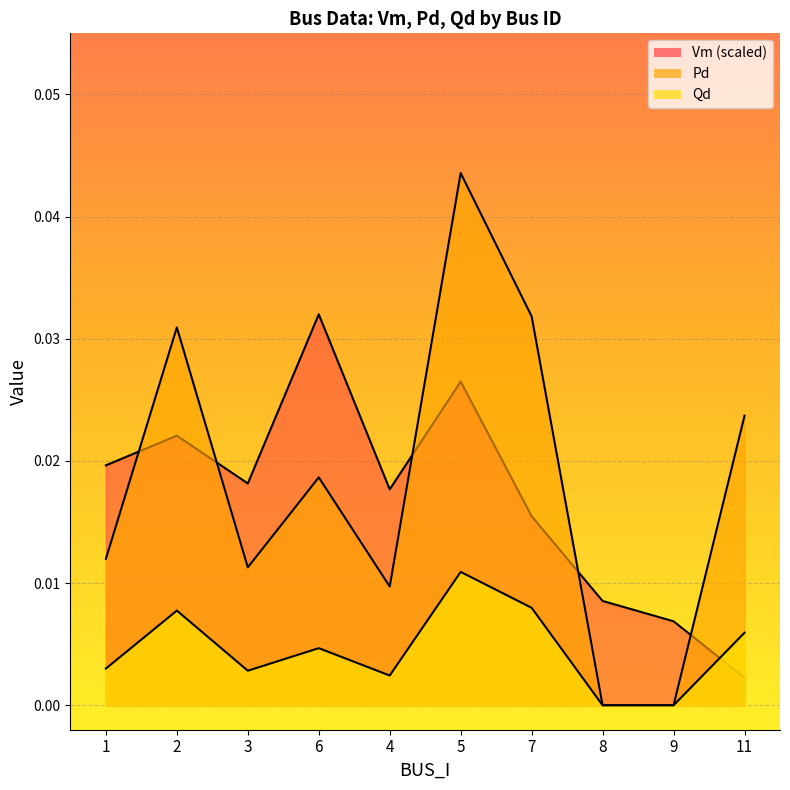

Is the value of Qd at 8 greater than the value of Vm at 9?

No